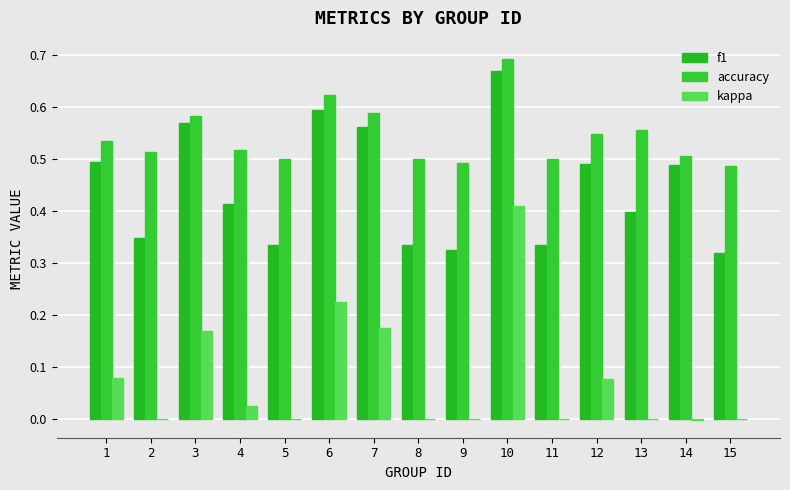

How many data points does each series have?

15